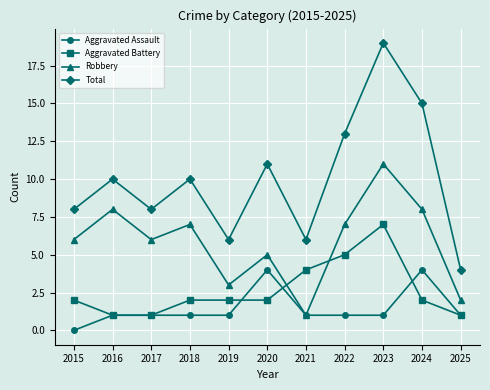

Does the chart display data point markers on the line(s)?

Yes